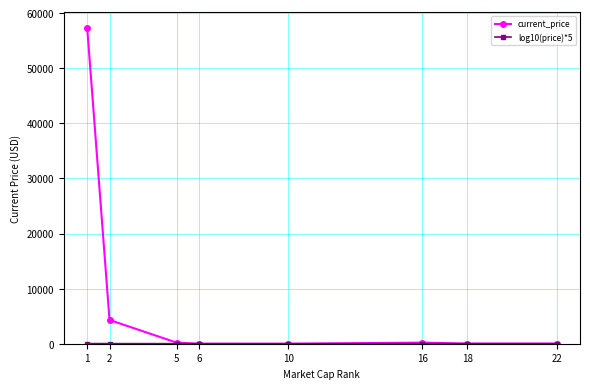

What is the value of the current_price point at the 8th from the left?

20.0